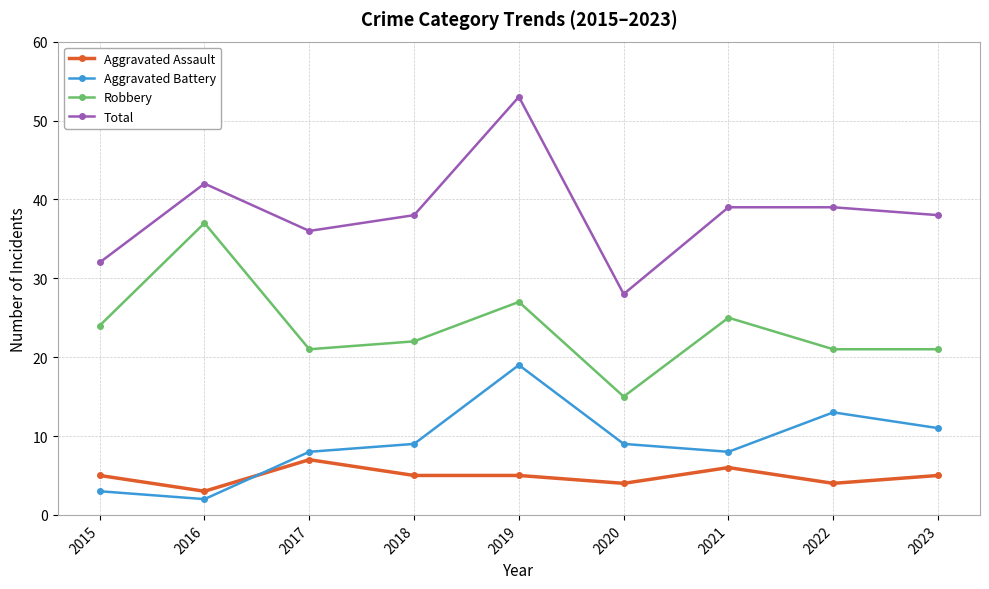

Between 2015 and 2021, which series saw the biggest shift?

Total